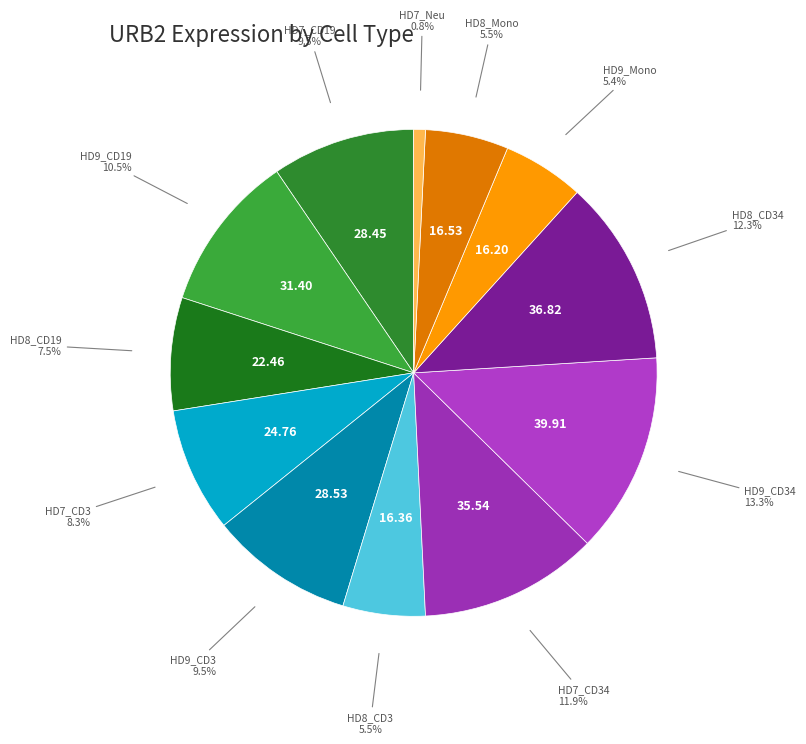

Approximately how many times larger is the value at HD8_CD3 compared to HD8_CD19?

0.7